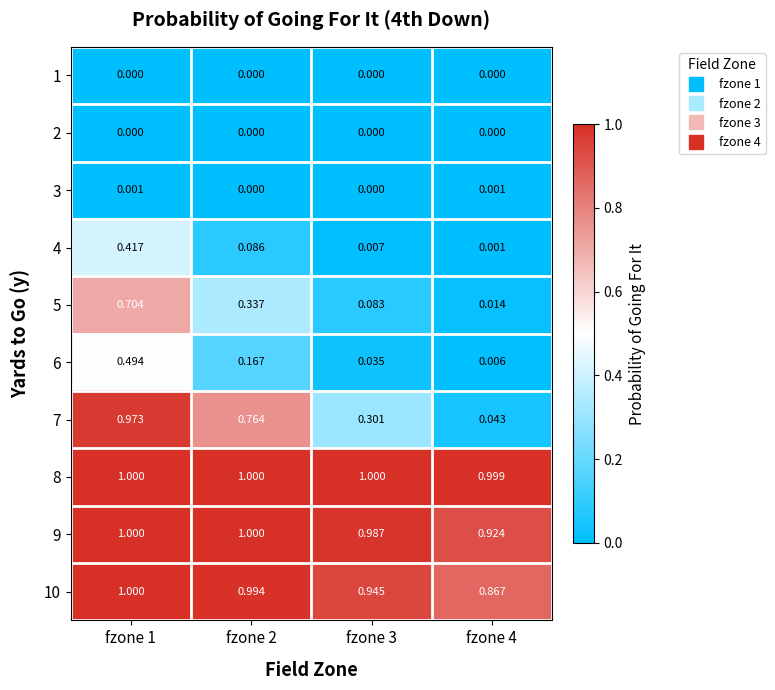

Reading right to left, what are all the values shown in this chart?

1: fzone 4=0.0	fzone 3=0.0	fzone 2=0.0	fzone 1=0.0
2: fzone 4=0.0	fzone 3=0.0	fzone 2=0.0	fzone 1=0.0
3: fzone 4=0.0	fzone 3=0.0	fzone 2=0.0	fzone 1=0.0
4: fzone 4=0.0	fzone 3=0.0	fzone 2=0.1	fzone 1=0.4
5: fzone 4=0.0	fzone 3=0.1	fzone 2=0.3	fzone 1=0.7
6: fzone 4=0.0	fzone 3=0.0	fzone 2=0.2	fzone 1=0.5
7: fzone 4=0.0	fzone 3=0.3	fzone 2=0.8	fzone 1=1.0
8: fzone 4=1.0	fzone 3=1.0	fzone 2=1.0	fzone 1=1.0
9: fzone 4=0.9	fzone 3=1.0	fzone 2=1.0	fzone 1=1.0
10: fzone 4=0.9	fzone 3=0.9	fzone 2=1.0	fzone 1=1.0